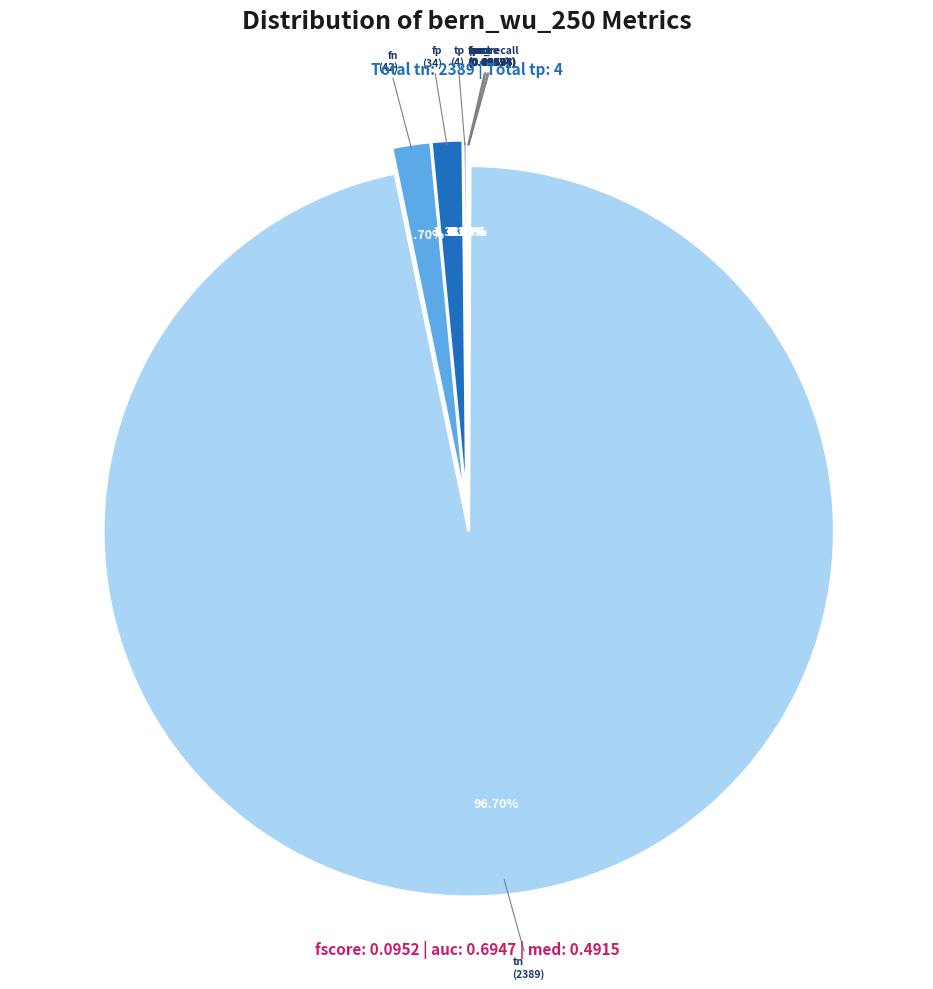

The prec slice represents 0% of the pie. True or false?

True